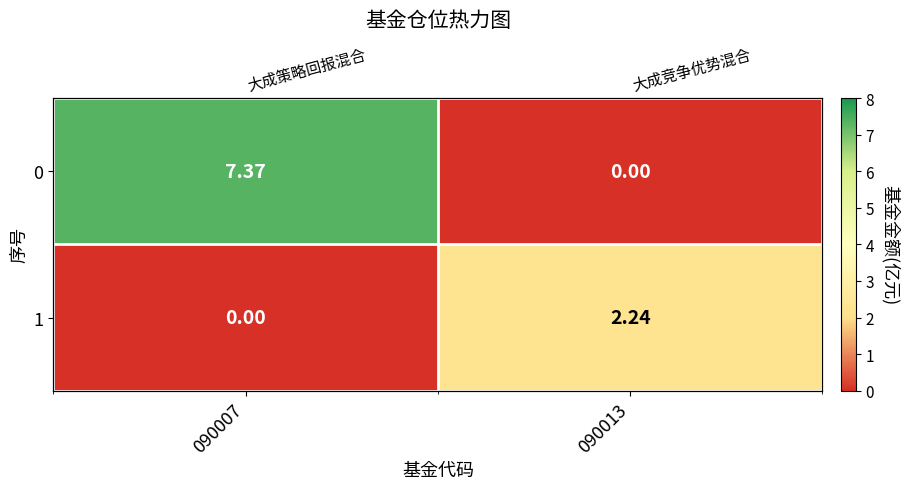

Rank the series by their average value, from highest to lowest.

0, 1